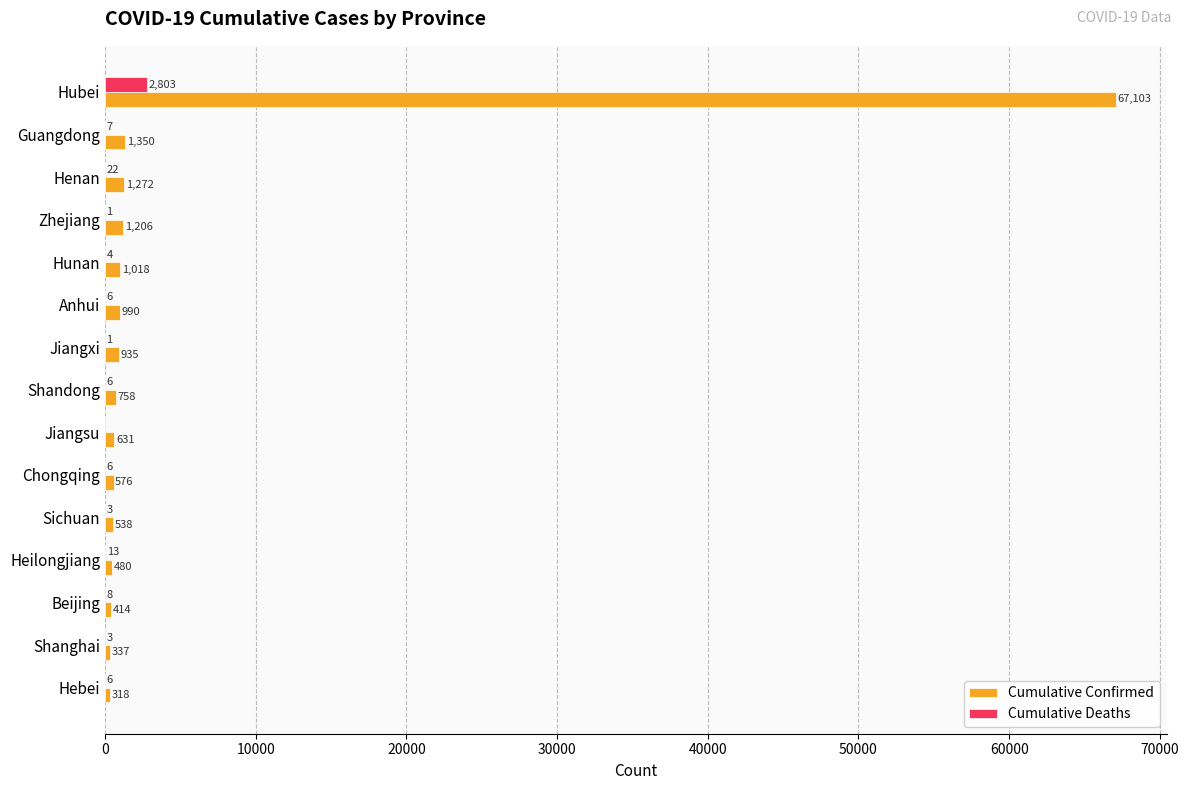

Which series changed the most between Guangdong and Chongqing?

Cumulative Confirmed